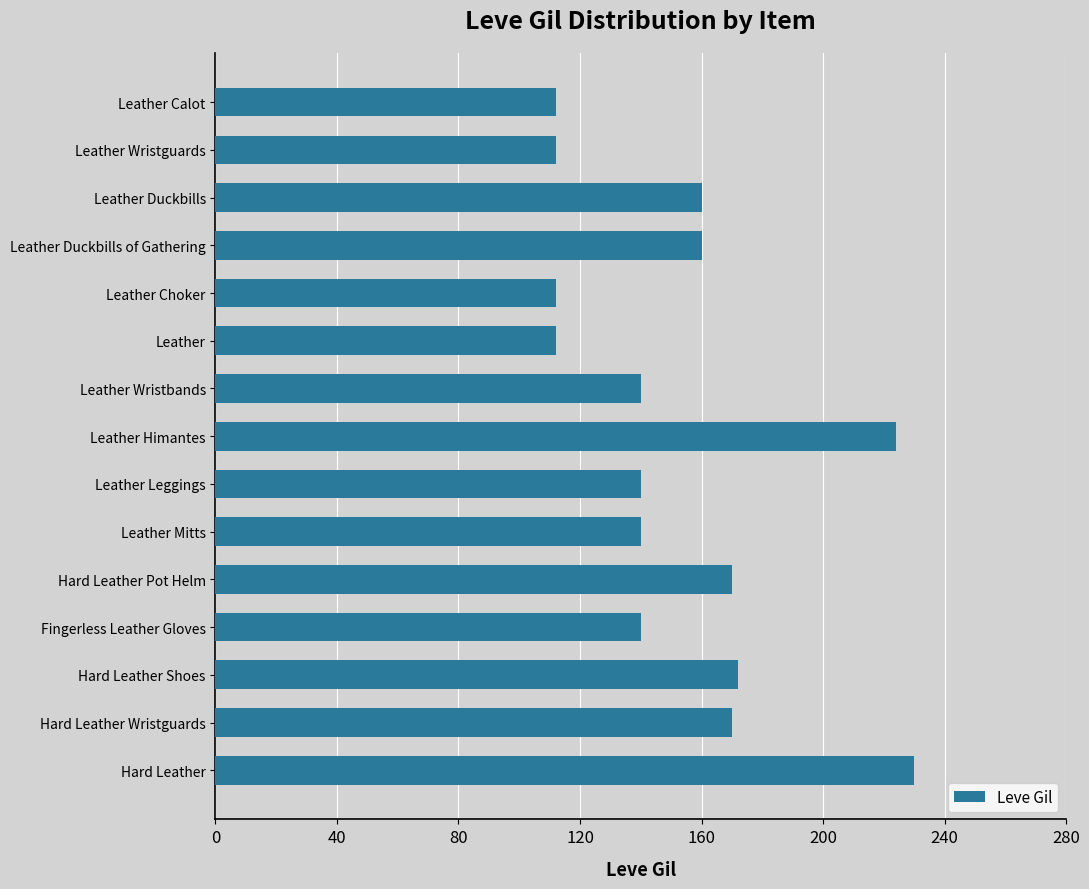

What is the maximum value shown in the chart?

230